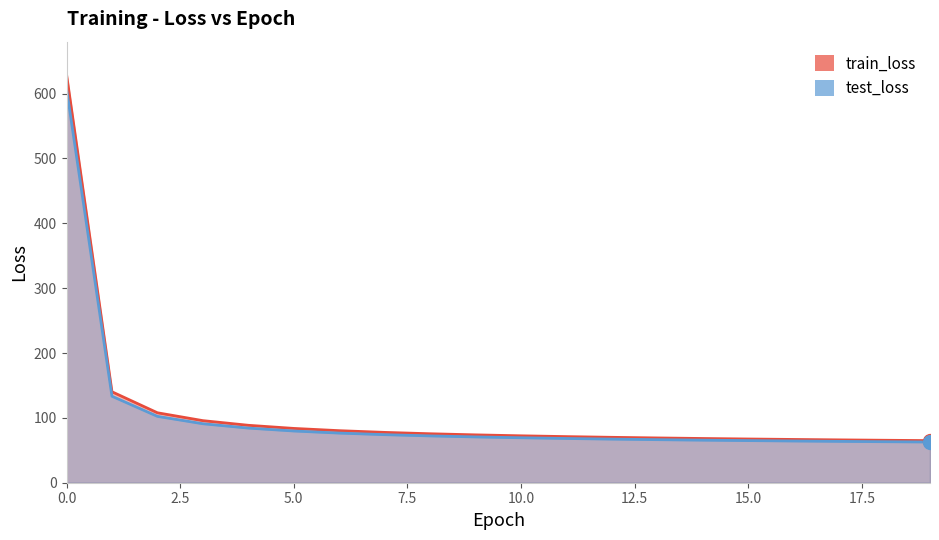

Which series has the largest range (max minus min)?

train_loss